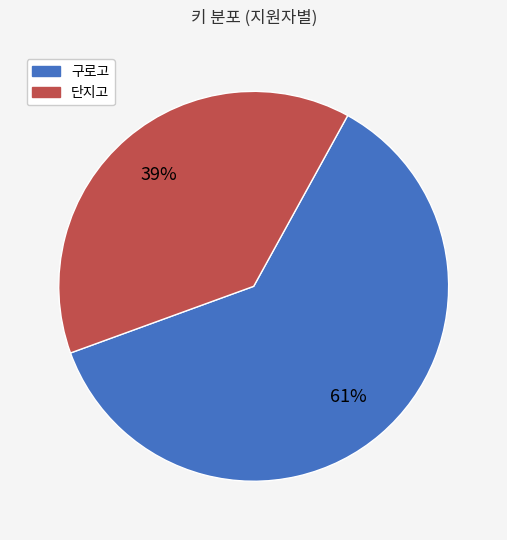

Is there any slice that represents more than half of the pie?

Yes